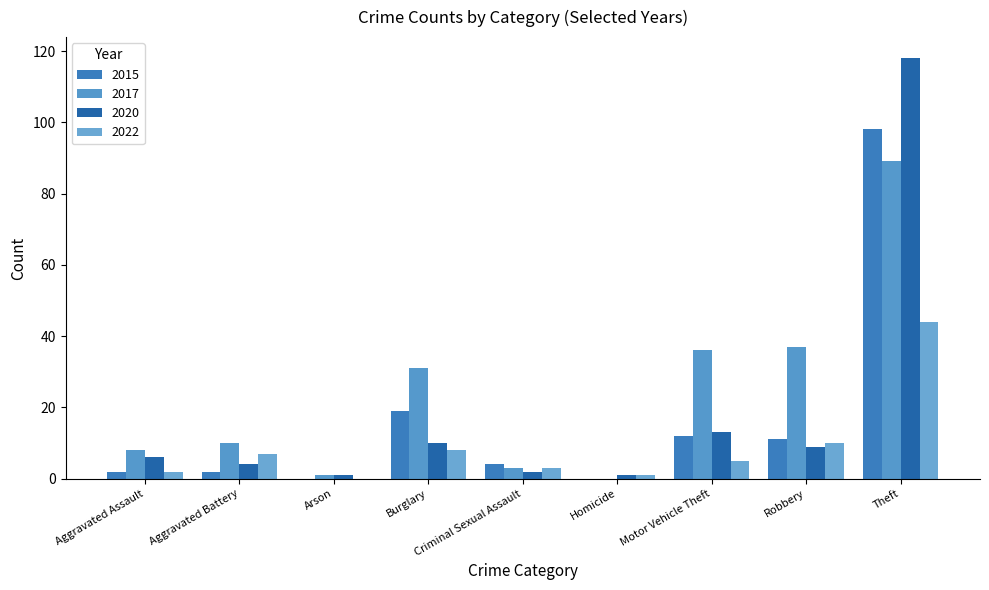

What are all the series names shown in the legend?

2015, 2017, 2020, 2022